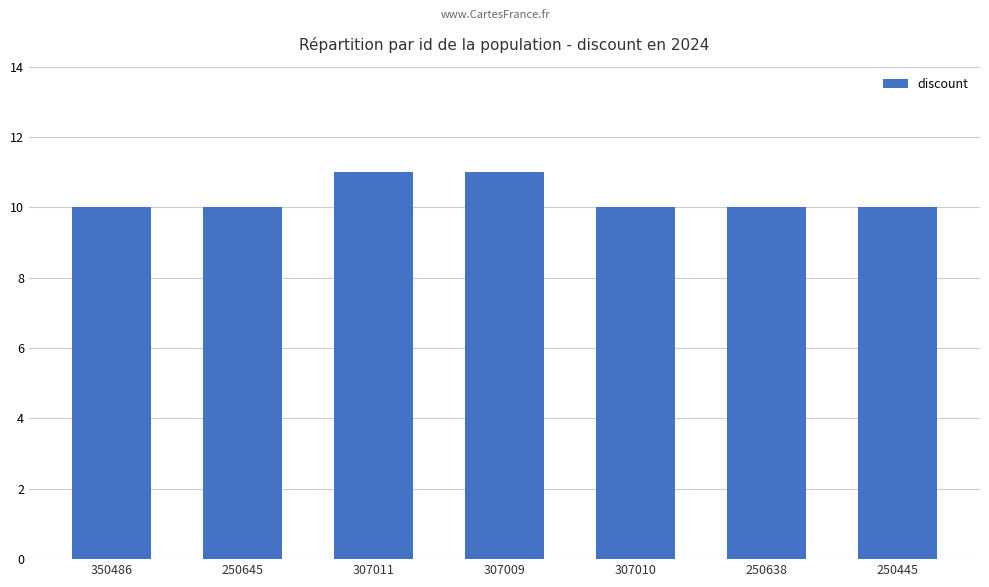

What is the sum of all values?

72